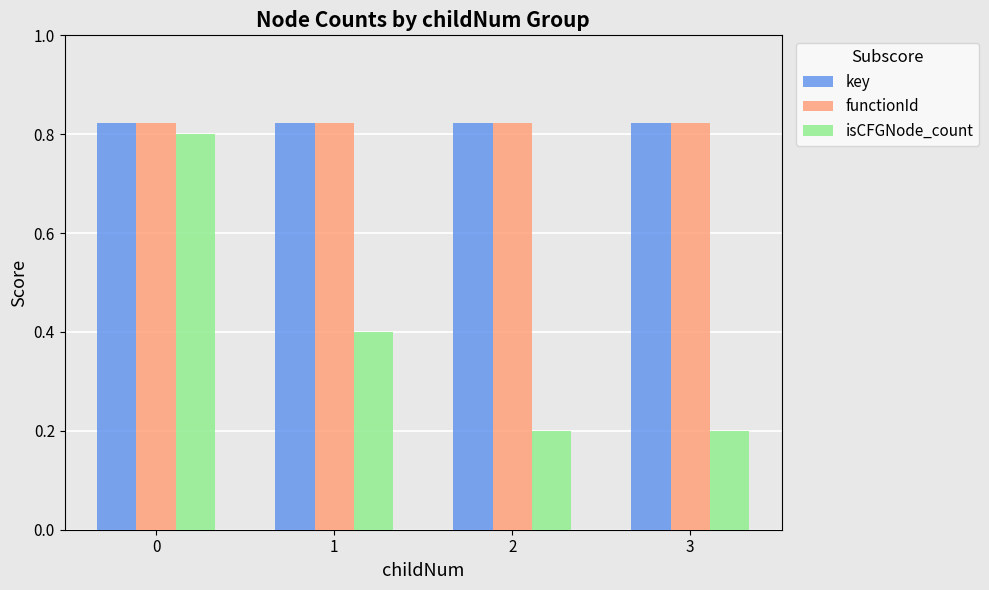

How many isCFGNode_count values are between 0 and 1?

4